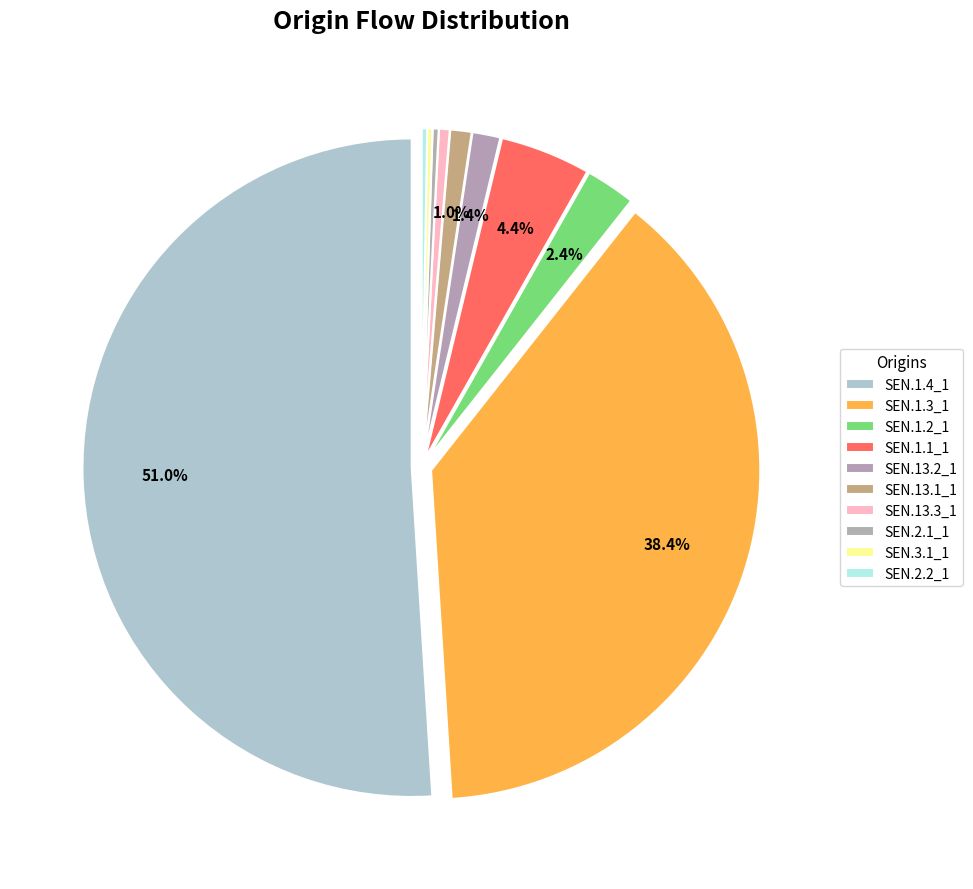

True or false: SEN.13.3_1 accounts for 13% of the total.

False